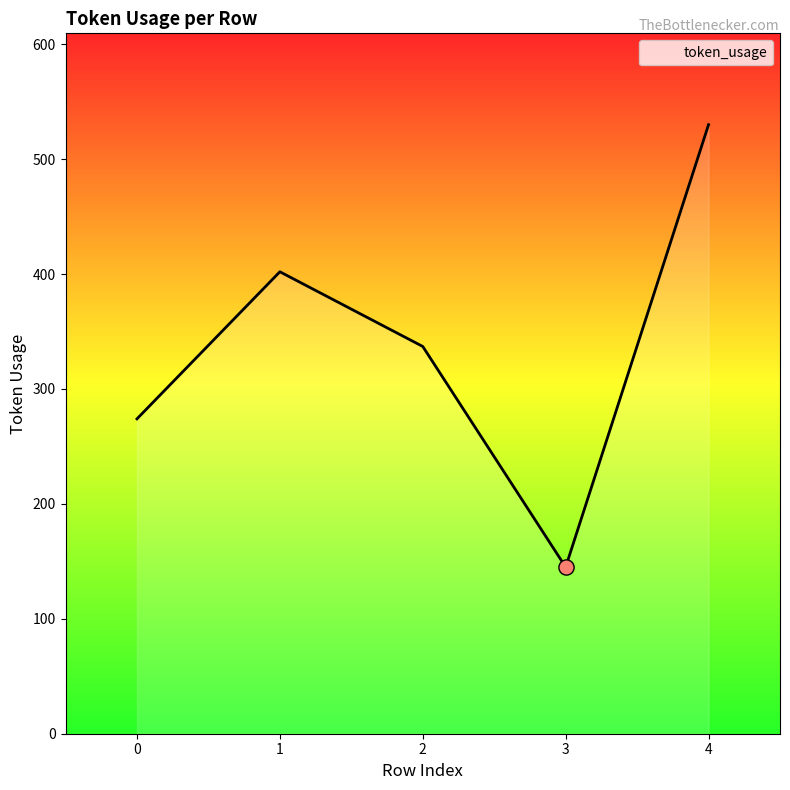

Which has a higher value, 1 or 0?

1